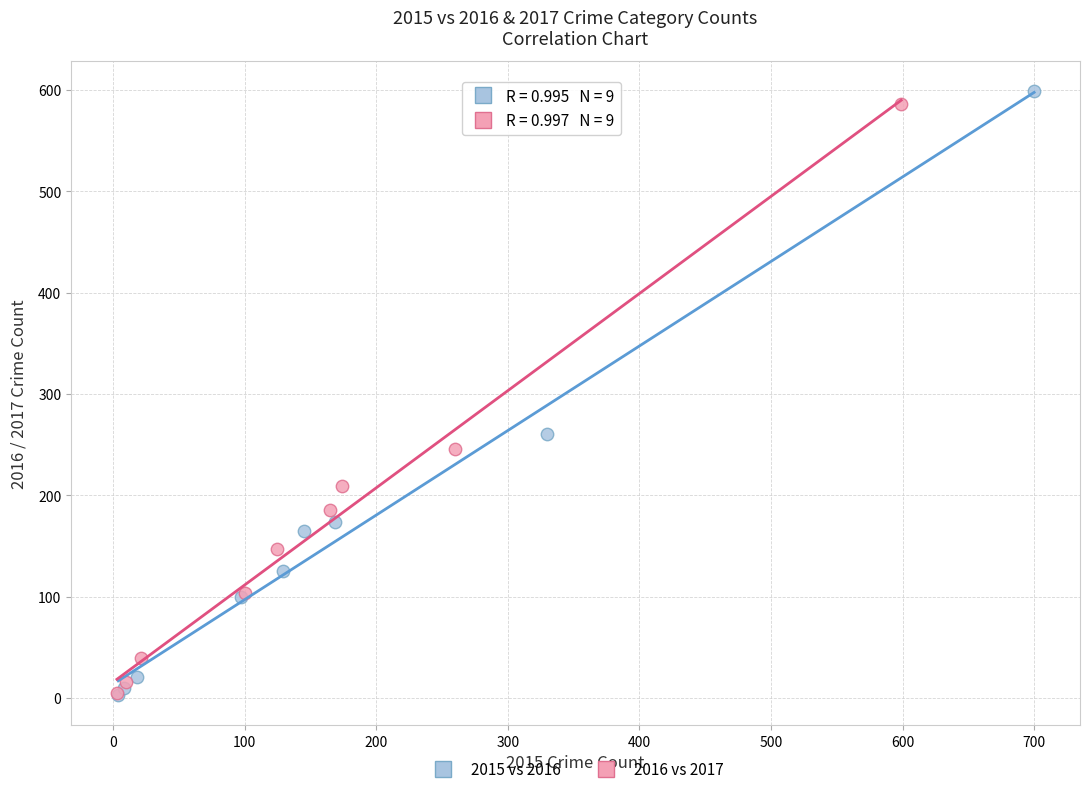

Which series has the widest spread of Y values?

2015 vs 2016